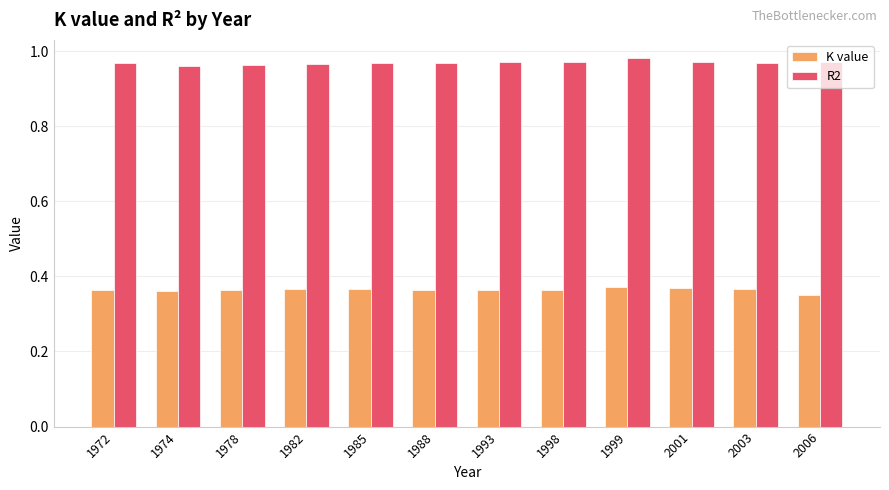

The value of R2 at 1998 is 0.6. True or false?

False